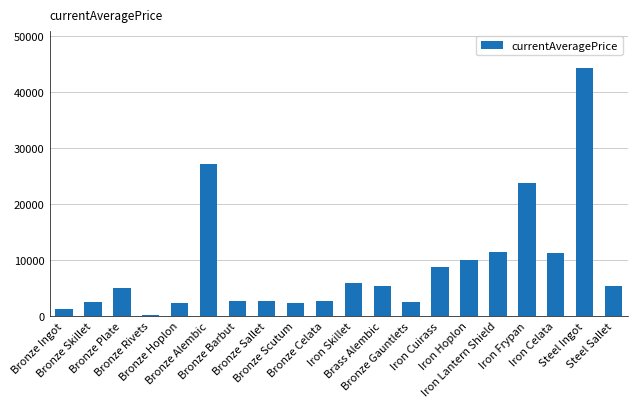

Is it true that the value at Bronze Barbut is 2680.0?

True